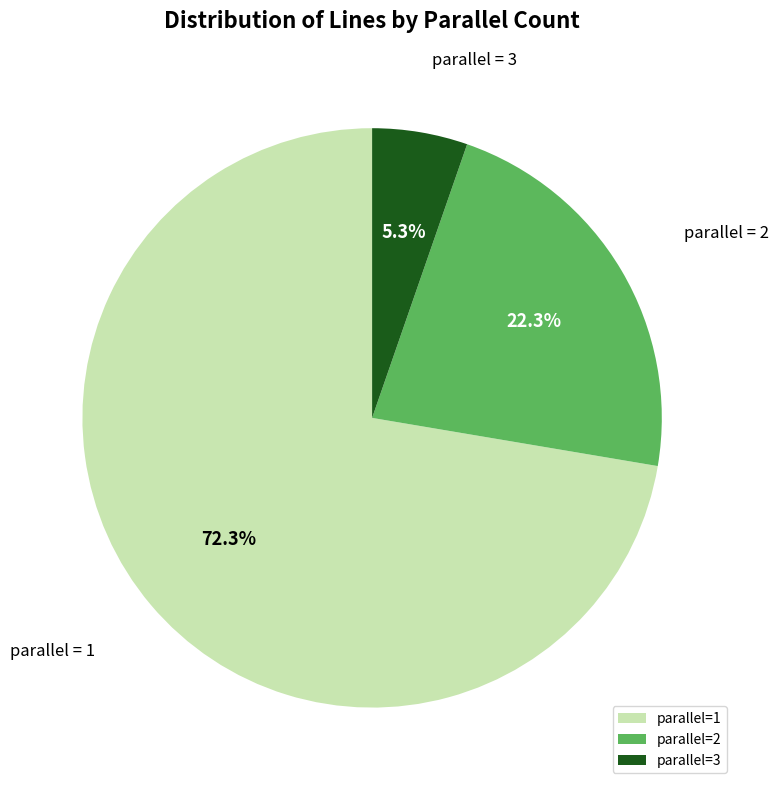

Is there a majority slice in this chart?

Yes